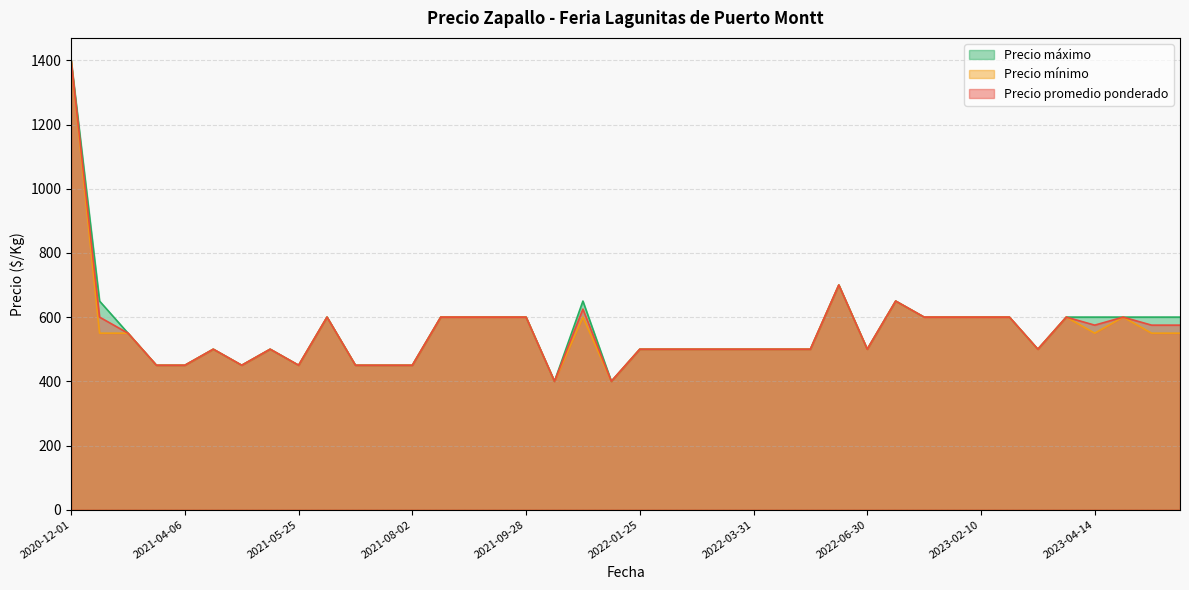

What is the average value of the Precio promedio ponderado series?

558